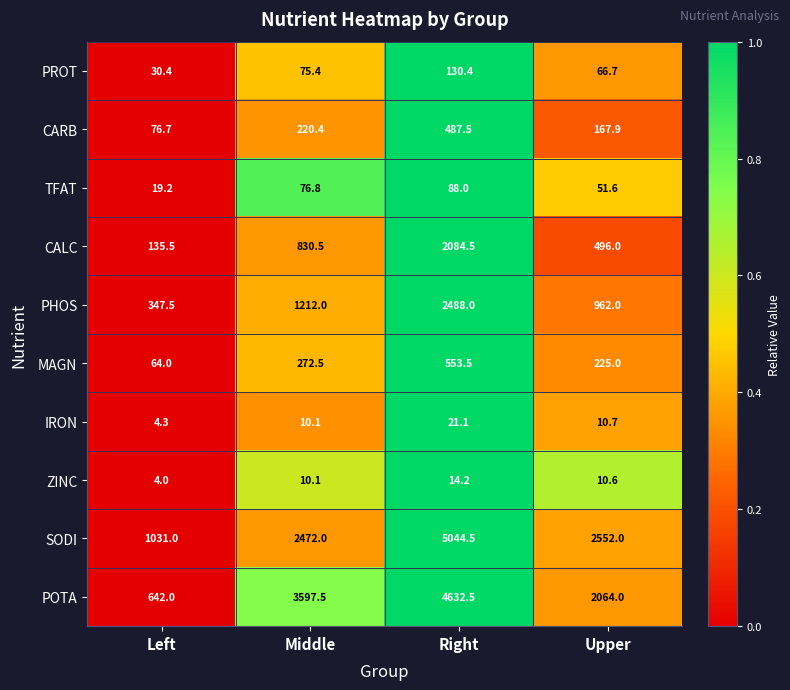

List the series in order of their peak value, lowest first.

ZINC, IRON, TFAT, PROT, CARB, MAGN, CALC, PHOS, POTA, SODI